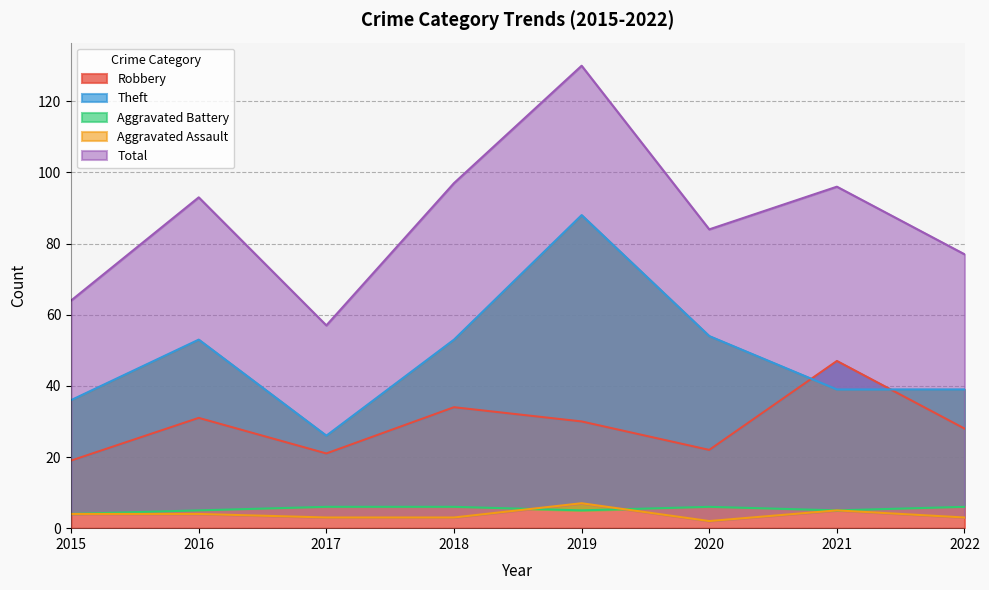

What is the approximate value of Aggravated Assault at 2017?

3